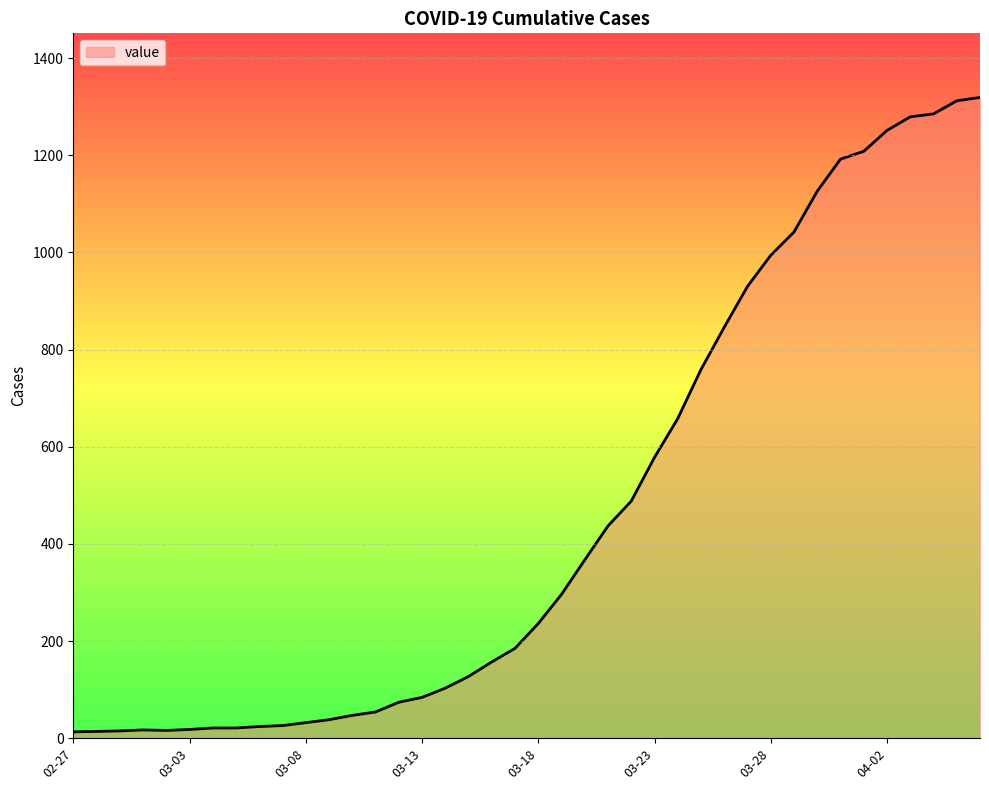

What is the greatest value displayed?

1319